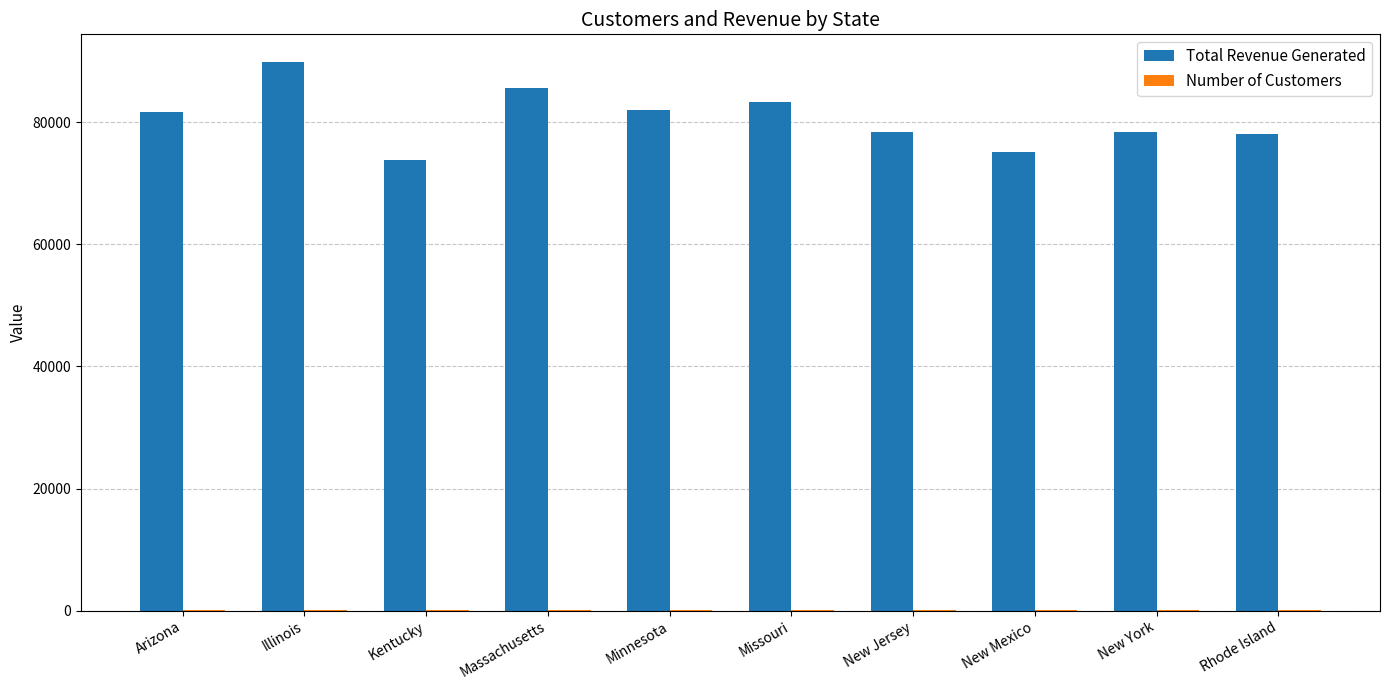

Which series changed the most between Missouri and New Mexico?

Total Revenue Generated